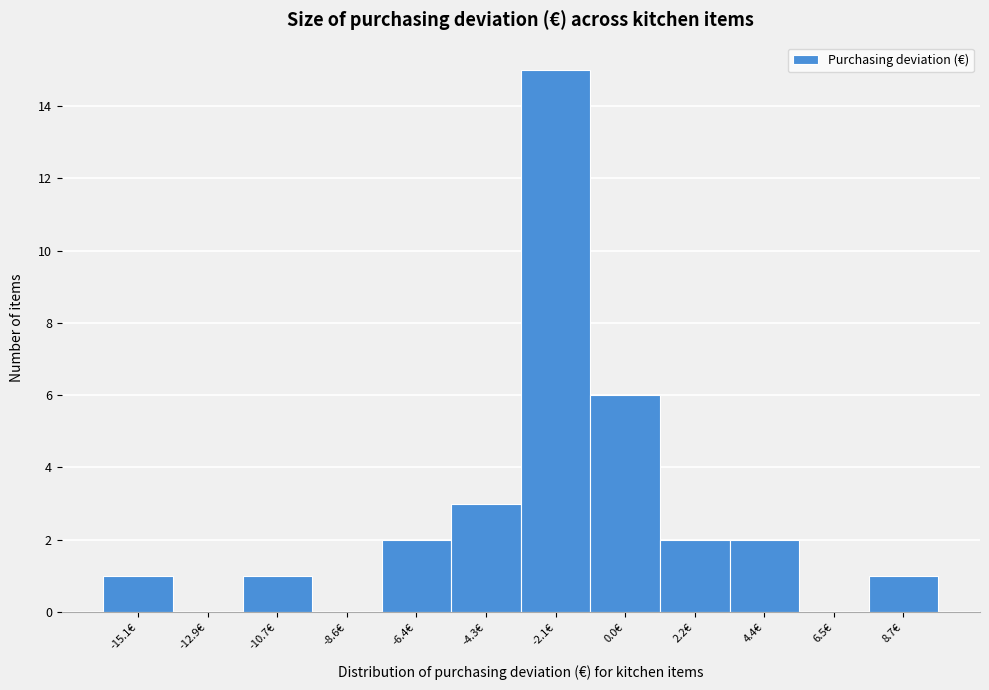

Reading left to right, transcribe all the data shown in this chart.

-15.1€=1	-12.9€=0	-10.7€=1	-8.6€=0	-6.4€=2	-4.3€=3	-2.1€=15	0.0€=6	2.2€=2	4.4€=2	6.5€=0	8.7€=1